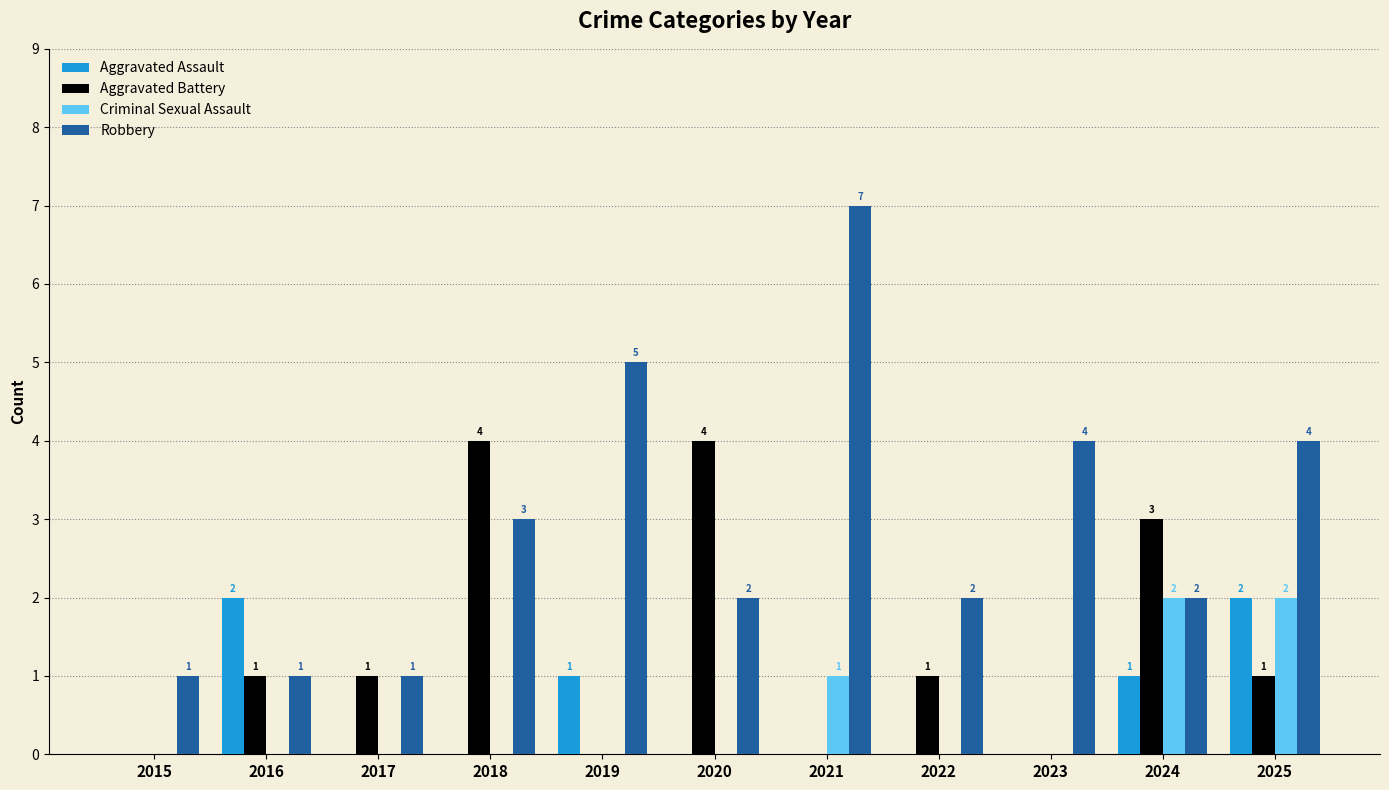

The value of Criminal Sexual Assault at 2019 is 0. True or false?

True